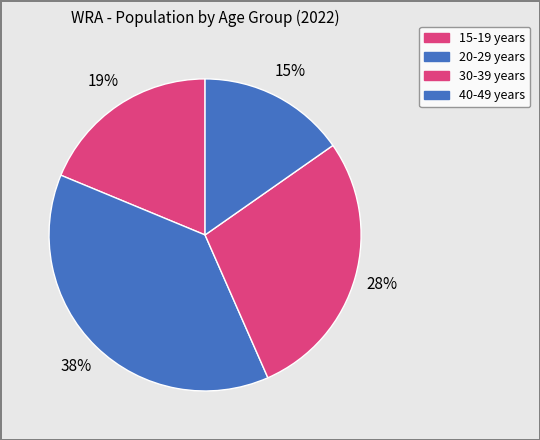

Does any single category account for the majority?

No